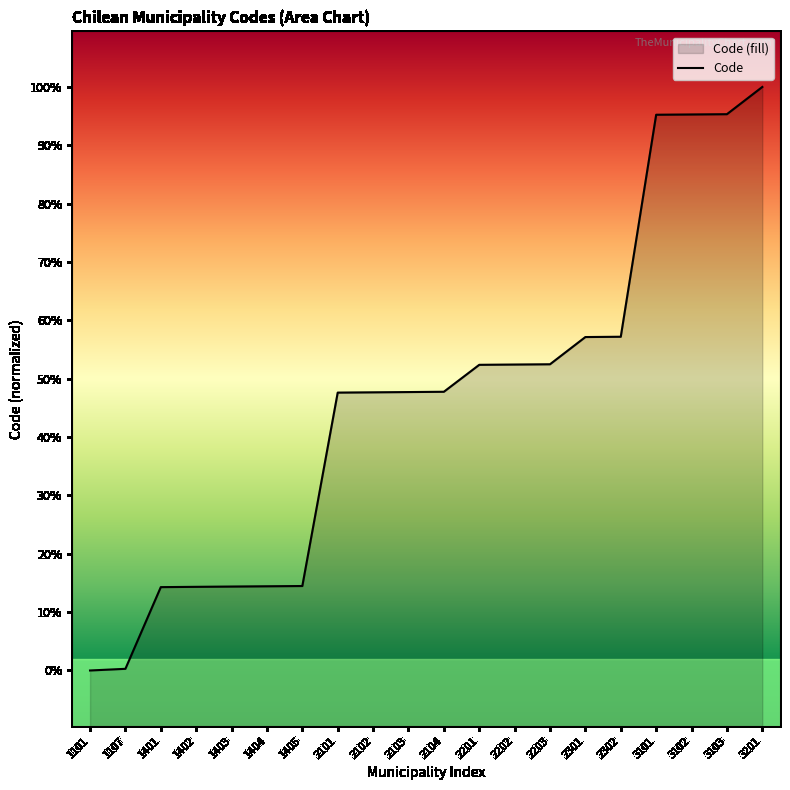

Between 3201 and 2203, which is larger?

3201